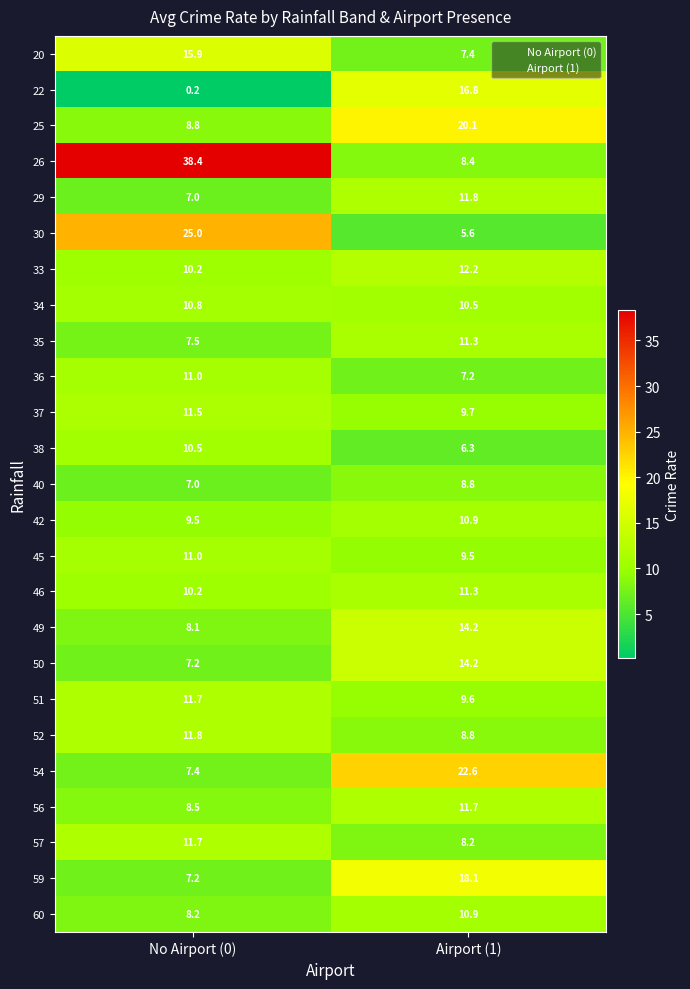

What is the sum of all 30 values?

30.6